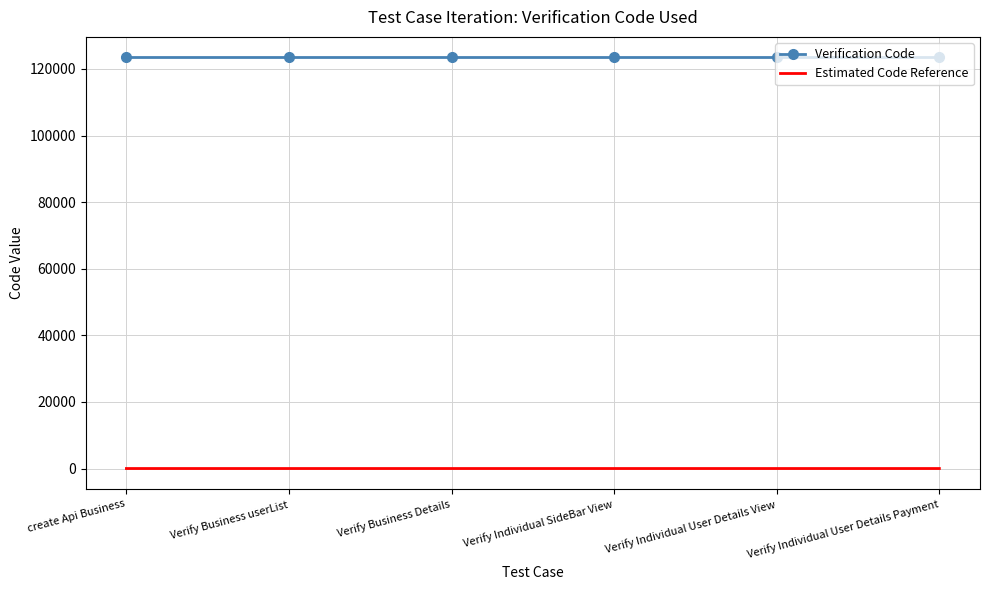

What is the greatest value displayed?

123456.0